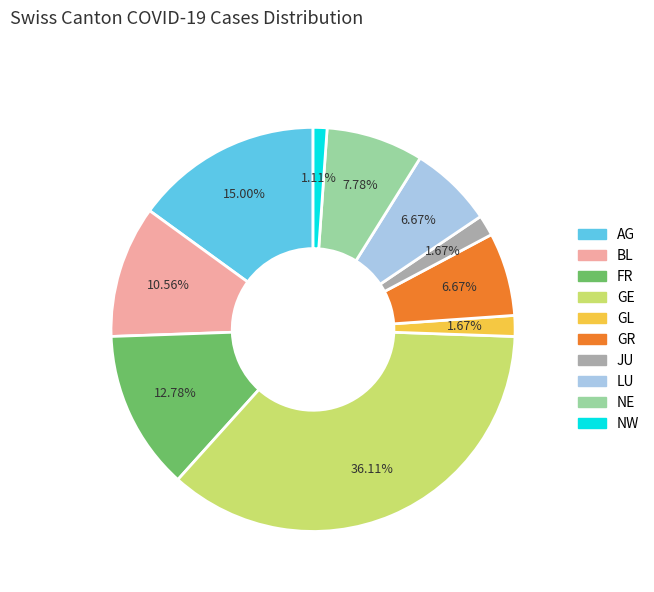

How many segments does this pie chart have?

10